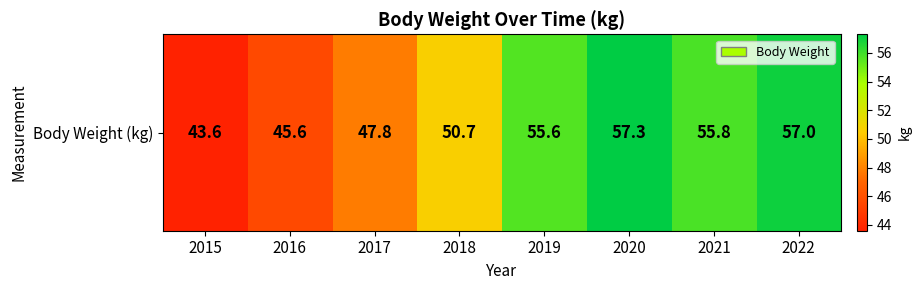

What is the sum of all values?

413.4